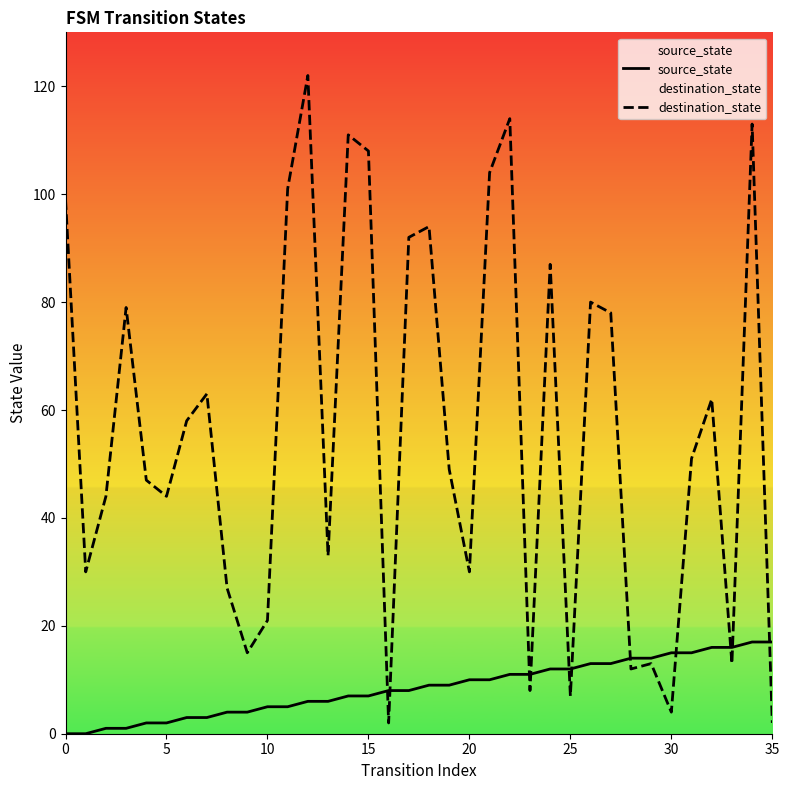

Is it true that source_state equals 12 at 25?

True